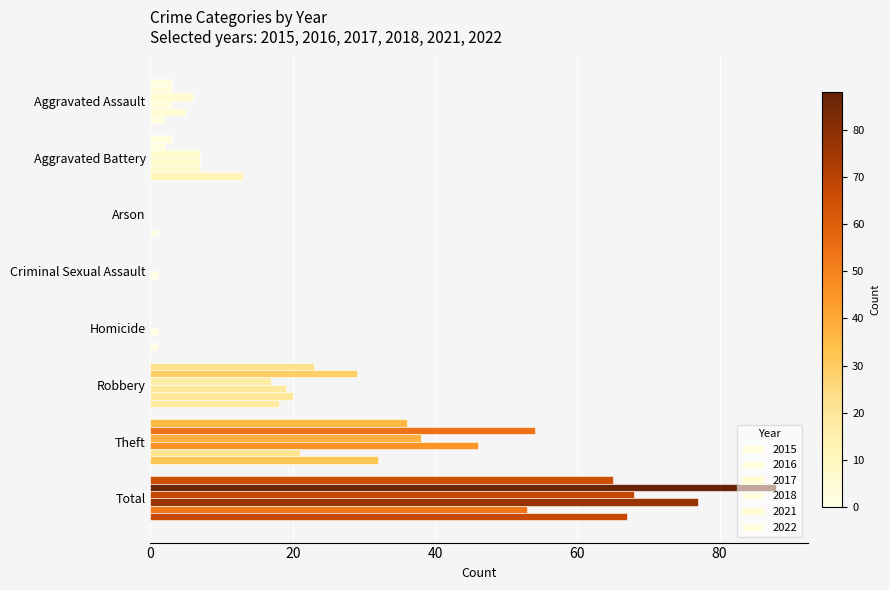

Reading left to right, what are all the values shown in this chart?

2017: Aggravated Assault=6	Aggravated Battery=7	Arson=0	Criminal Sexual Assault=0	Homicide=0	Robbery=17	Theft=38	Total=68
2021: Aggravated Assault=5	Aggravated Battery=7	Arson=0	Criminal Sexual Assault=0	Homicide=0	Robbery=20	Theft=21	Total=53
2018: Aggravated Assault=3	Aggravated Battery=7	Arson=0	Criminal Sexual Assault=1	Homicide=1	Robbery=19	Theft=46	Total=77
2022: Aggravated Assault=2	Aggravated Battery=13	Arson=1	Criminal Sexual Assault=0	Homicide=1	Robbery=18	Theft=32	Total=67
2015: Aggravated Assault=3	Aggravated Battery=3	Arson=0	Criminal Sexual Assault=0	Homicide=0	Robbery=23	Theft=36	Total=65
2016: Aggravated Assault=3	Aggravated Battery=2	Arson=0	Criminal Sexual Assault=0	Homicide=0	Robbery=29	Theft=54	Total=88